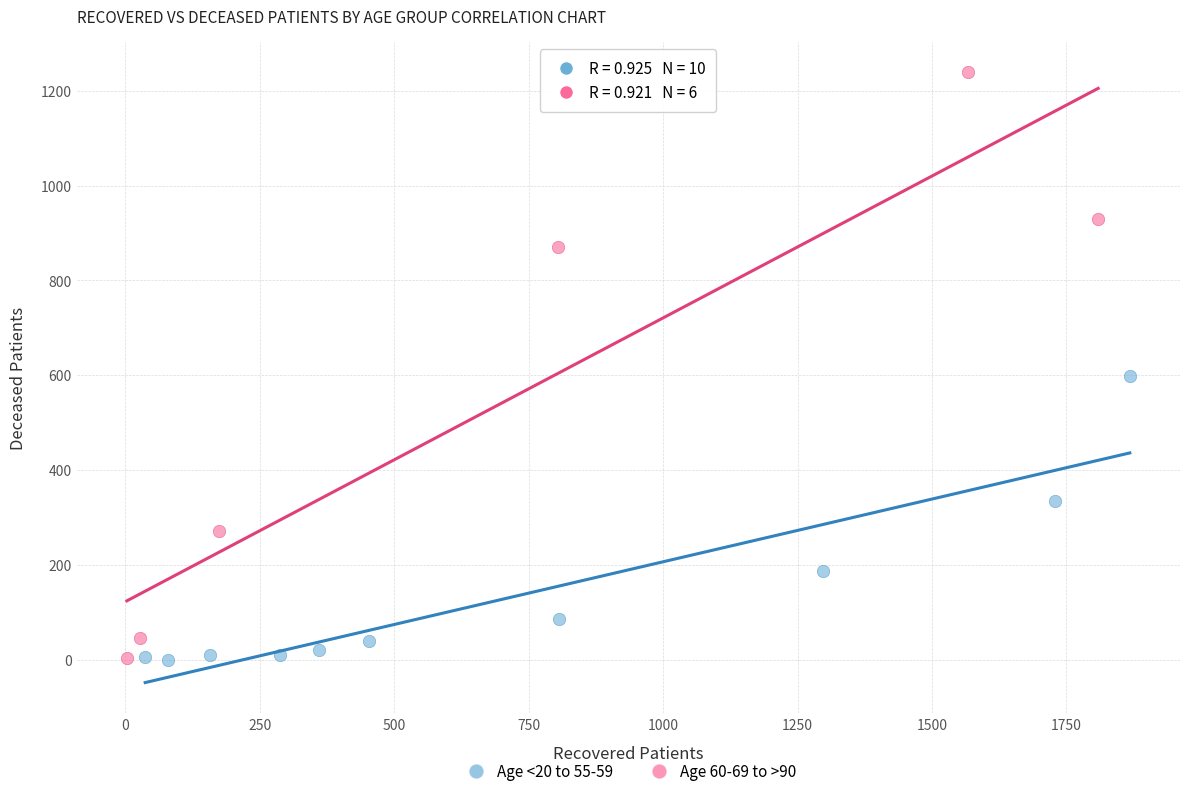

Which series contains the highest Y value?

Age 60-69 to >90